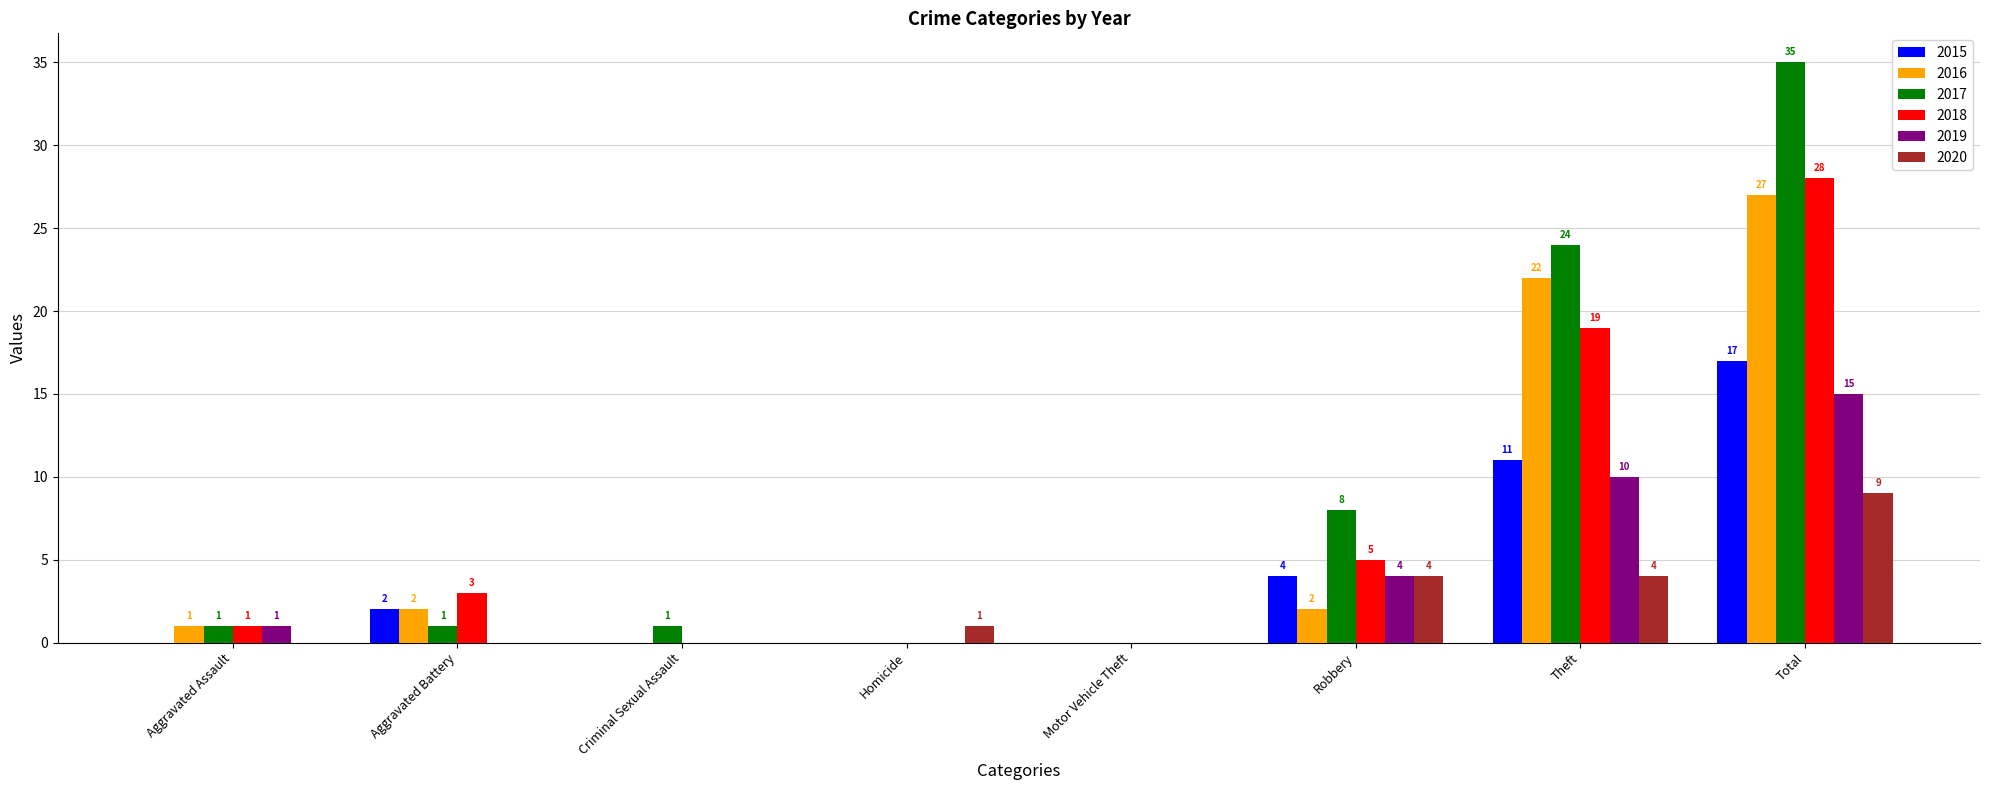

Reading right to left, transcribe all the data shown in this chart.

2015: Total=17	Theft=11	Robbery=4	Motor Vehicle Theft=0	Homicide=0	Criminal Sexual Assault=0	Aggravated Battery=2	Aggravated Assault=0
2016: Total=27	Theft=22	Robbery=2	Motor Vehicle Theft=0	Homicide=0	Criminal Sexual Assault=0	Aggravated Battery=2	Aggravated Assault=1
2017: Total=35	Theft=24	Robbery=8	Motor Vehicle Theft=0	Homicide=0	Criminal Sexual Assault=1	Aggravated Battery=1	Aggravated Assault=1
2018: Total=28	Theft=19	Robbery=5	Motor Vehicle Theft=0	Homicide=0	Criminal Sexual Assault=0	Aggravated Battery=3	Aggravated Assault=1
2019: Total=15	Theft=10	Robbery=4	Motor Vehicle Theft=0	Homicide=0	Criminal Sexual Assault=0	Aggravated Battery=0	Aggravated Assault=1
2020: Total=9	Theft=4	Robbery=4	Motor Vehicle Theft=0	Homicide=1	Criminal Sexual Assault=0	Aggravated Battery=0	Aggravated Assault=0